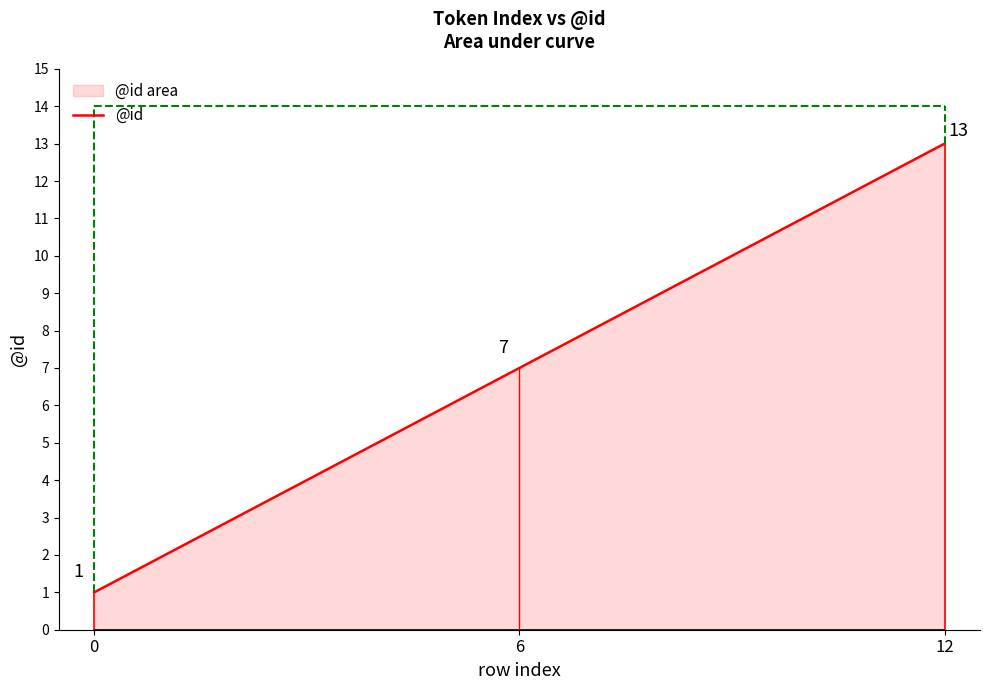

True or false: the data has more than 2 interior local peaks.

False